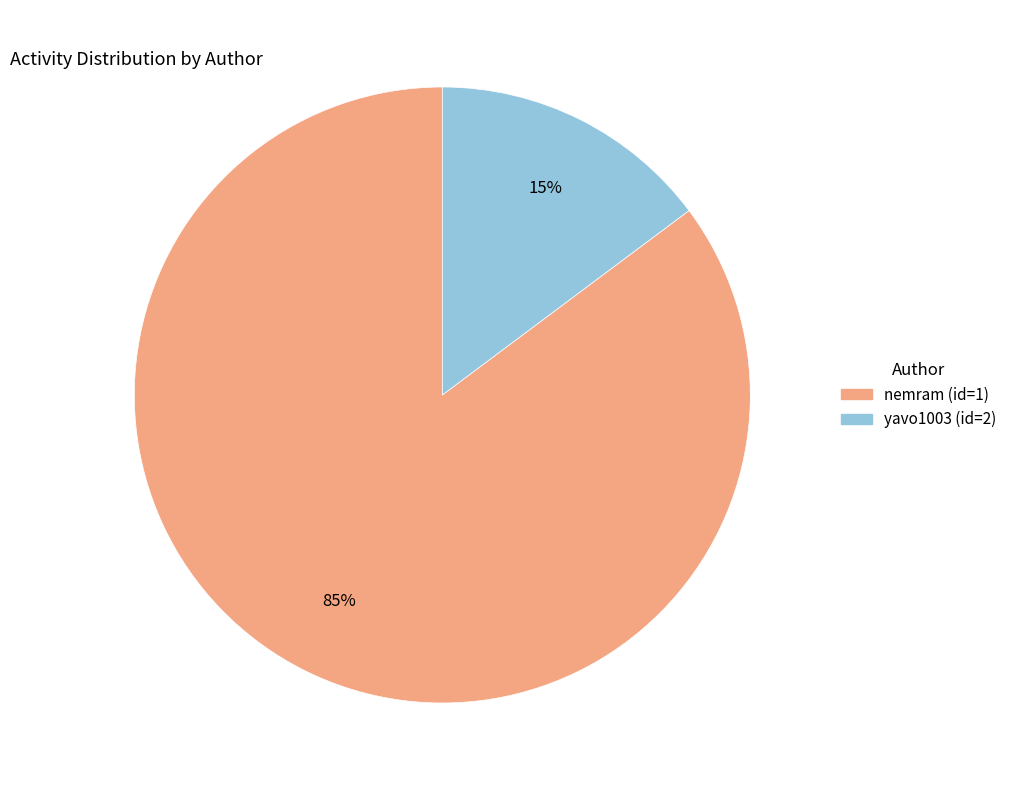

To the nearest percent, what portion does yavo1003 (id=2) represent?

15%